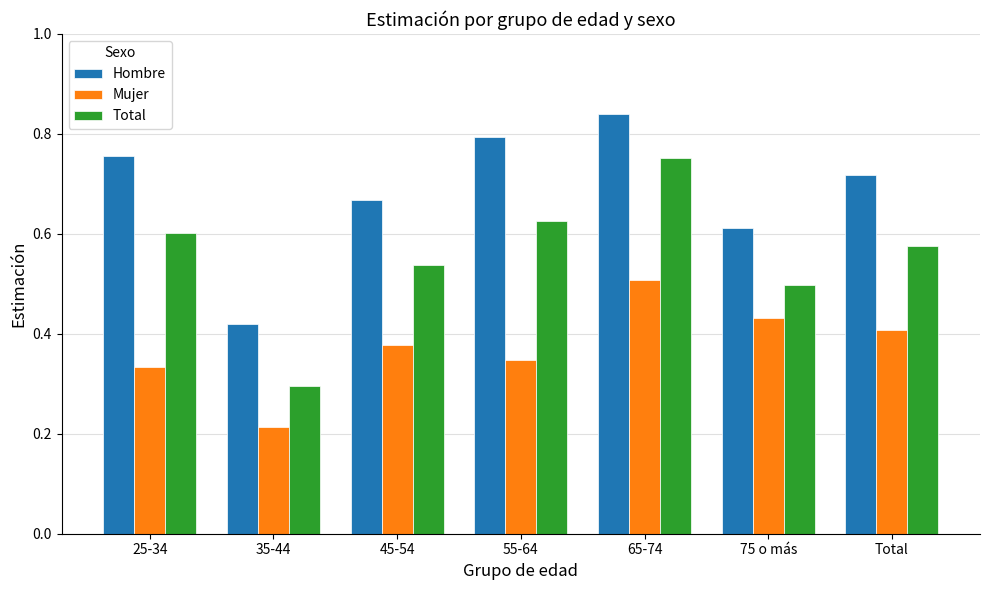

Which category has the lowest value in the Total series?

35-44